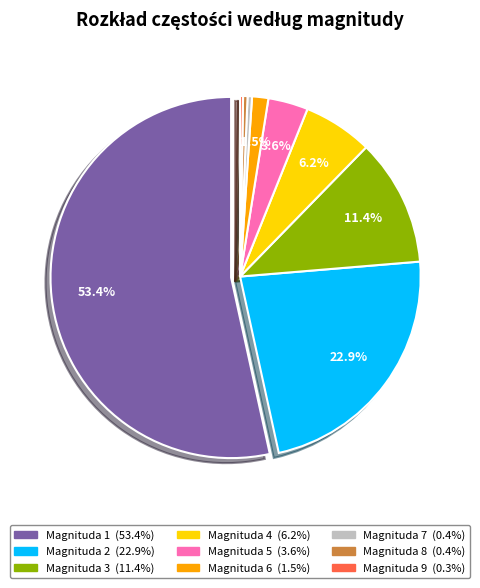

To the nearest percent, what is the combined percentage of 5 and 9?

4%